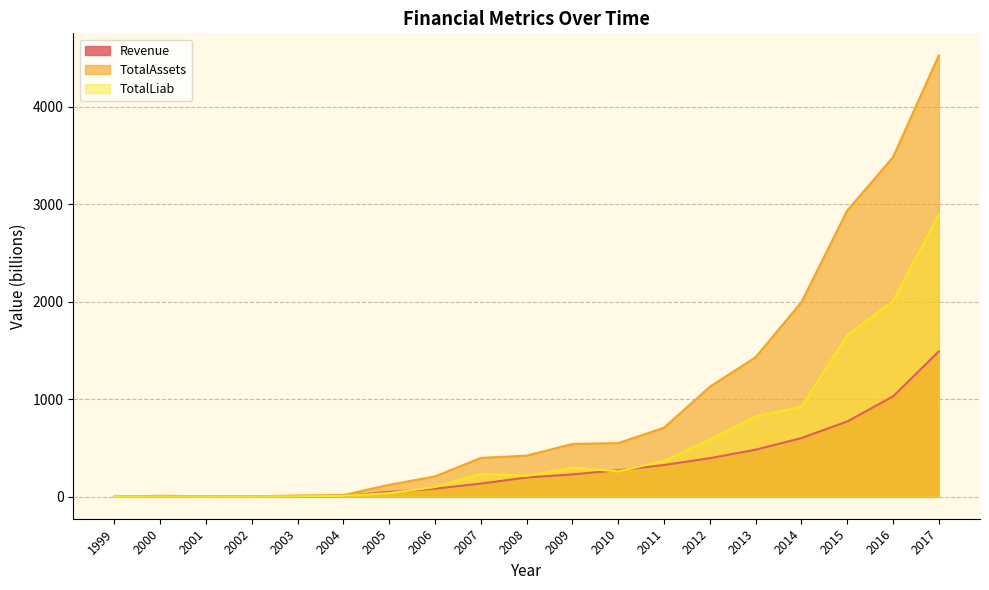

What is the average value of the TotalLiab series?

547.7